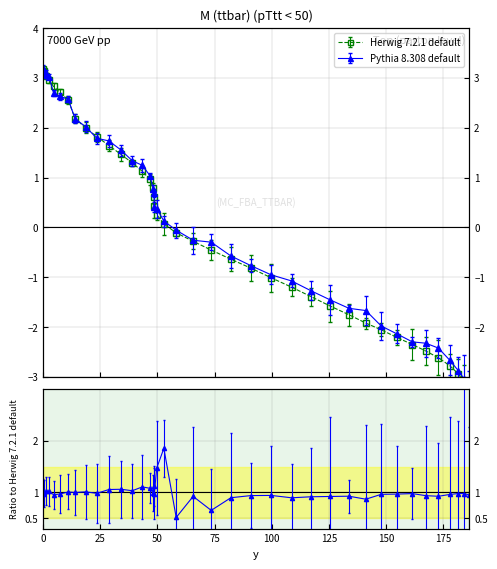

What is the approximate value at 14.0?

2.2